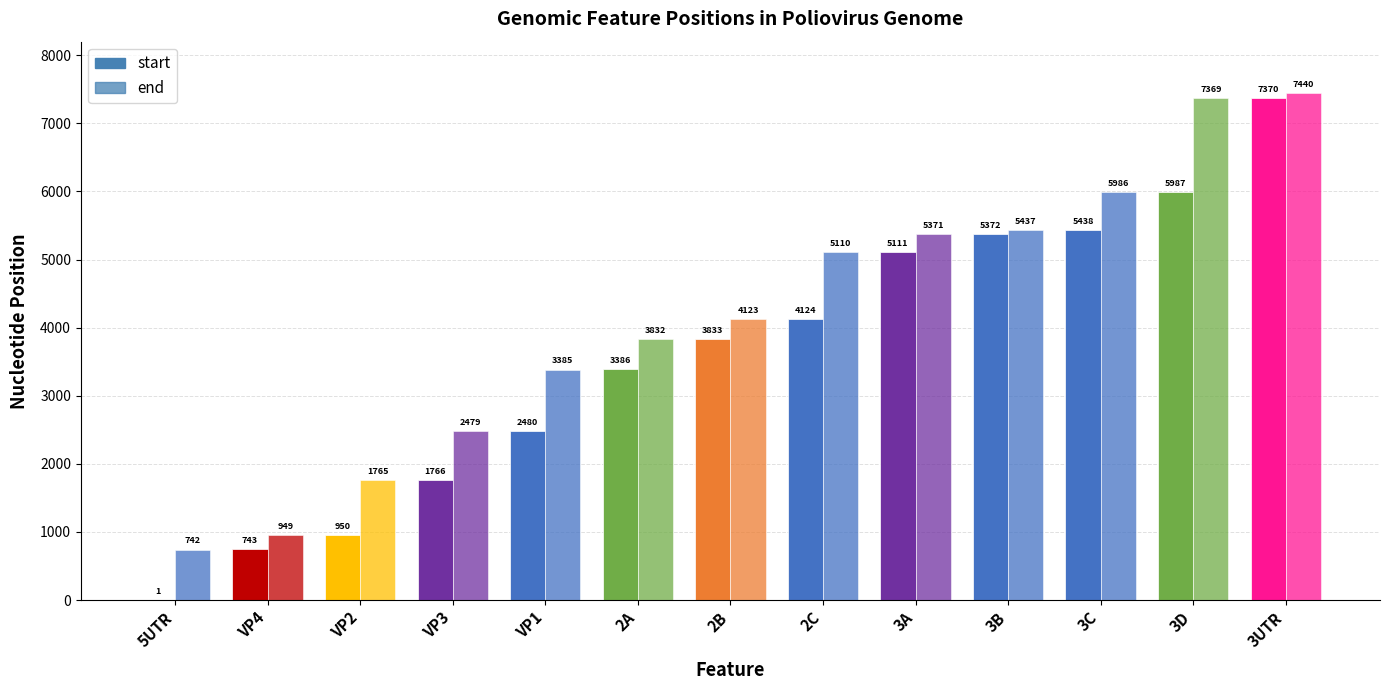

Where does the start series first go above 3833?

2C